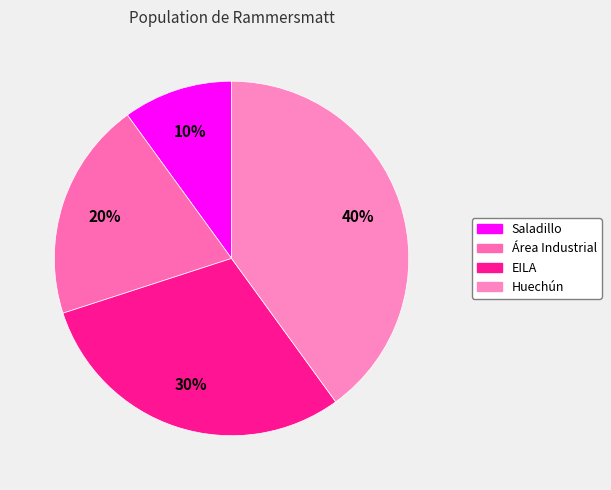

To the nearest percent, what portion does Huechún represent?

40%